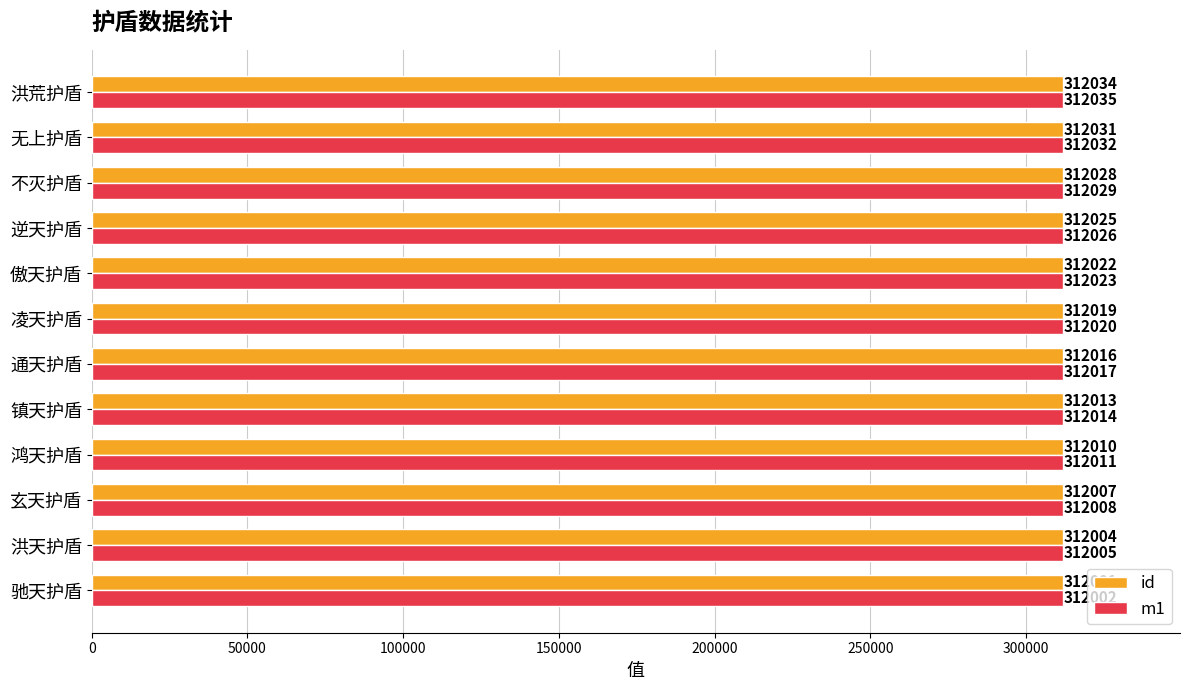

True or false: m1 has a value of 151473 at 鸿天护盾.

False